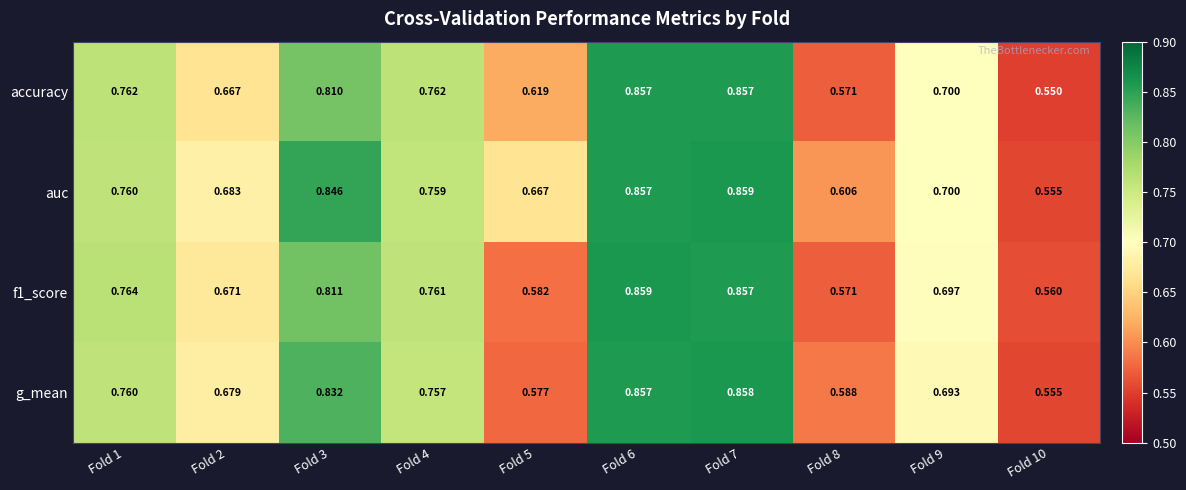

Which series has the largest range (max minus min)?

accuracy